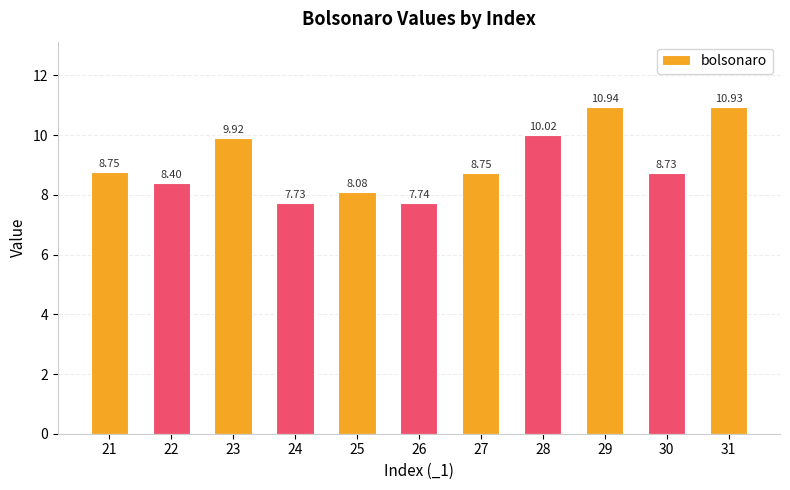

True or false: the data shows 4.5 at 29.

False